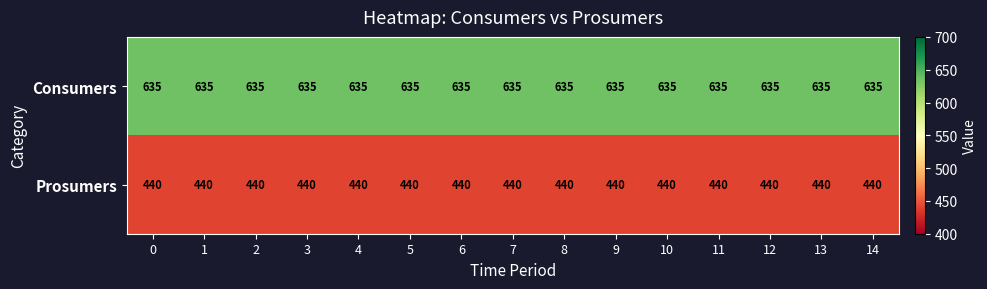

What is the maximum value shown in the chart?

635